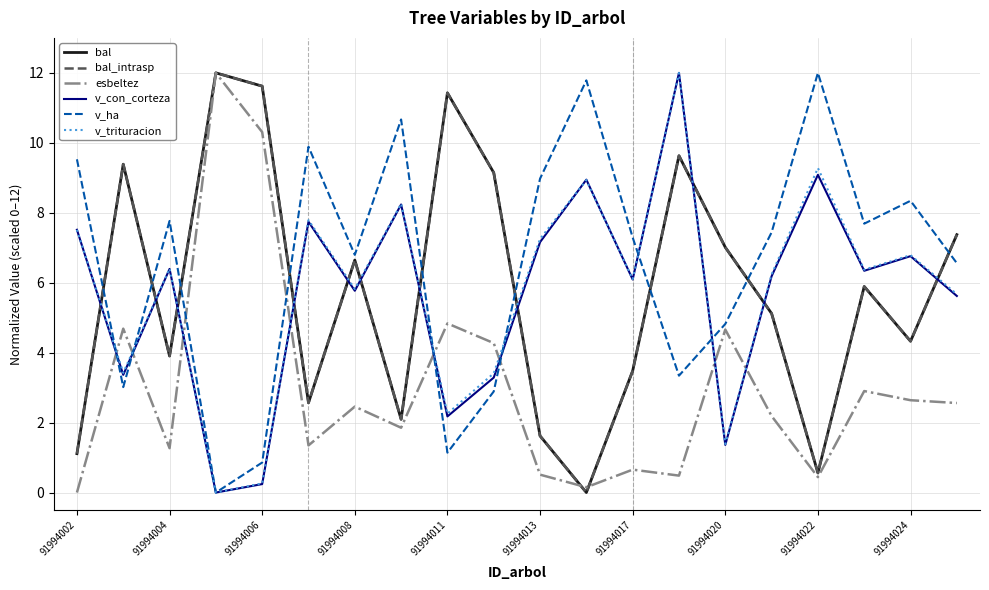

What is the value of the v_con_corteza point at the 9th from the left?

2.2